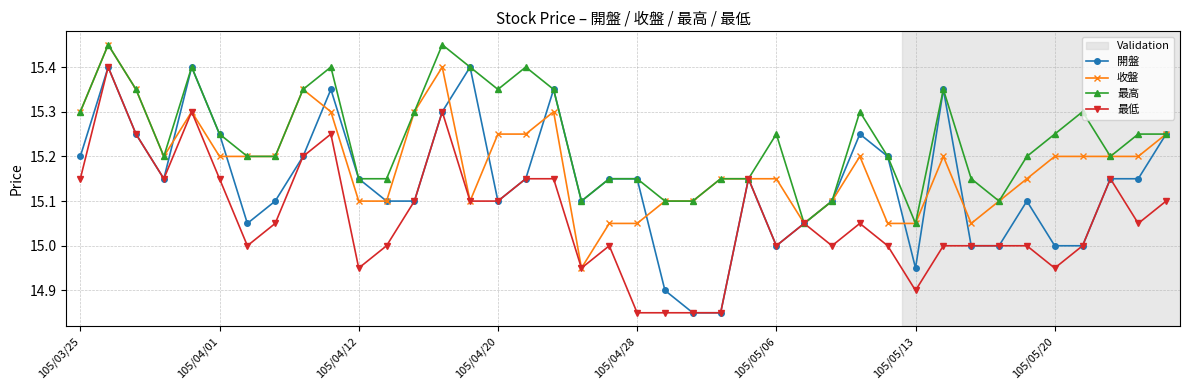

Which series has the largest total across all categories?

最高